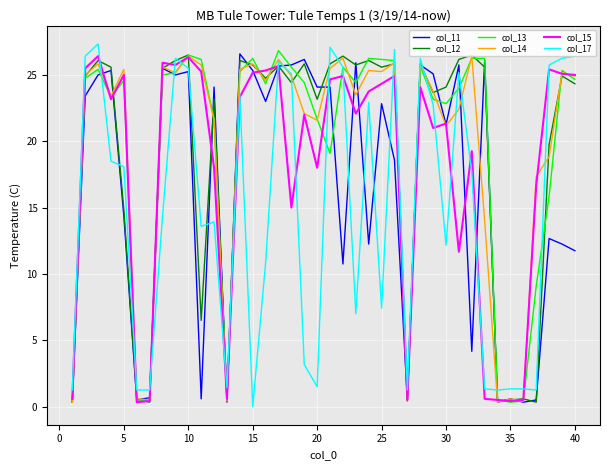

What is the highest value of the col_15 series?

26.4